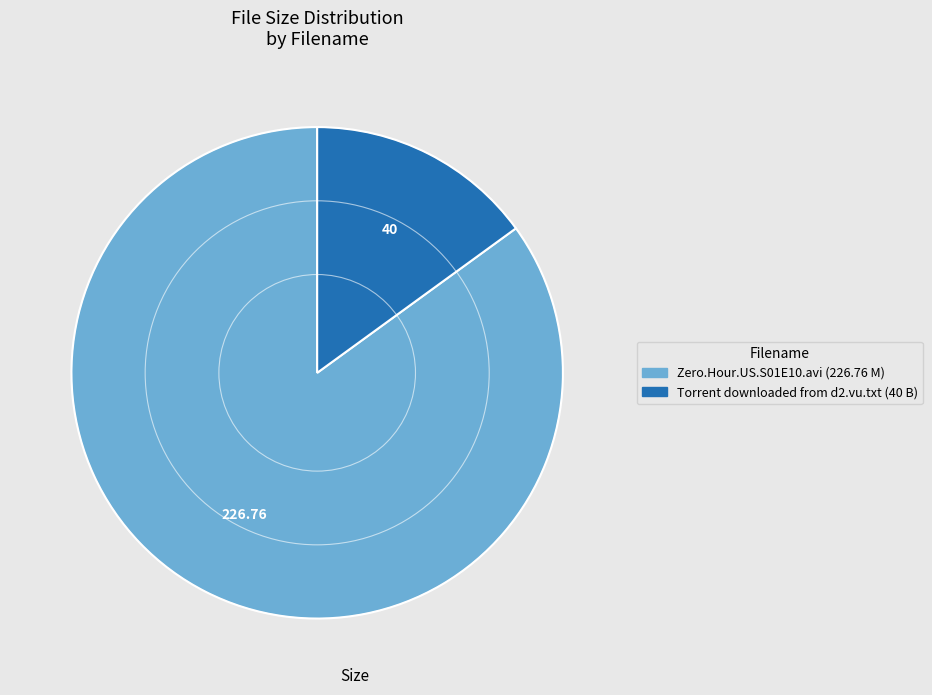

Which slice is the smallest?

Torrent downloaded from d2.vu.txt